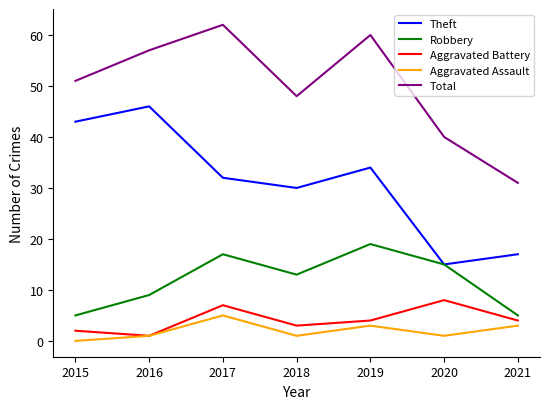

What are all the series names shown in the legend?

Theft, Robbery, Aggravated Battery, Aggravated Assault, Total